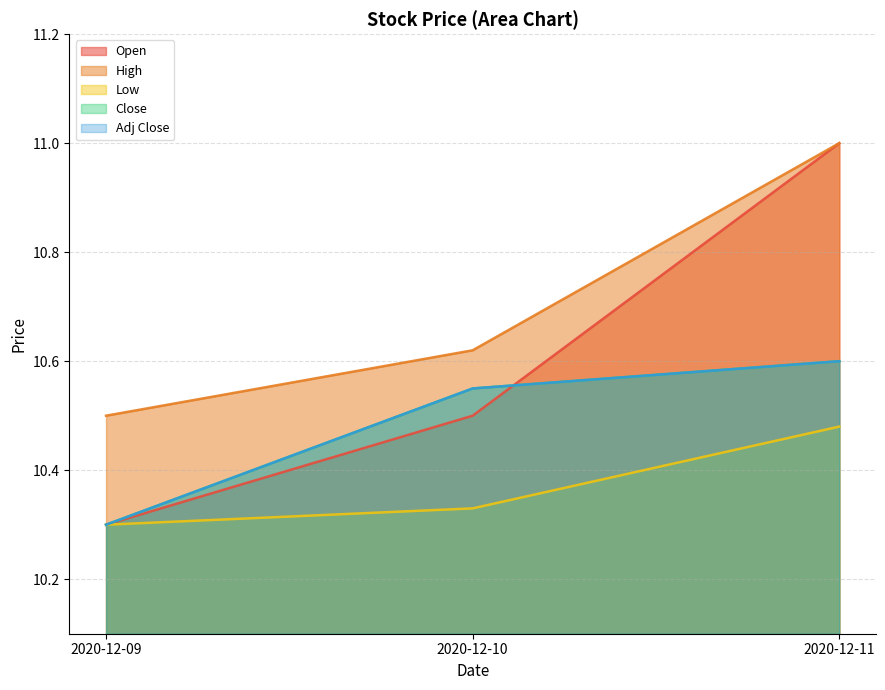

Does the chart have visible grid lines?

Yes